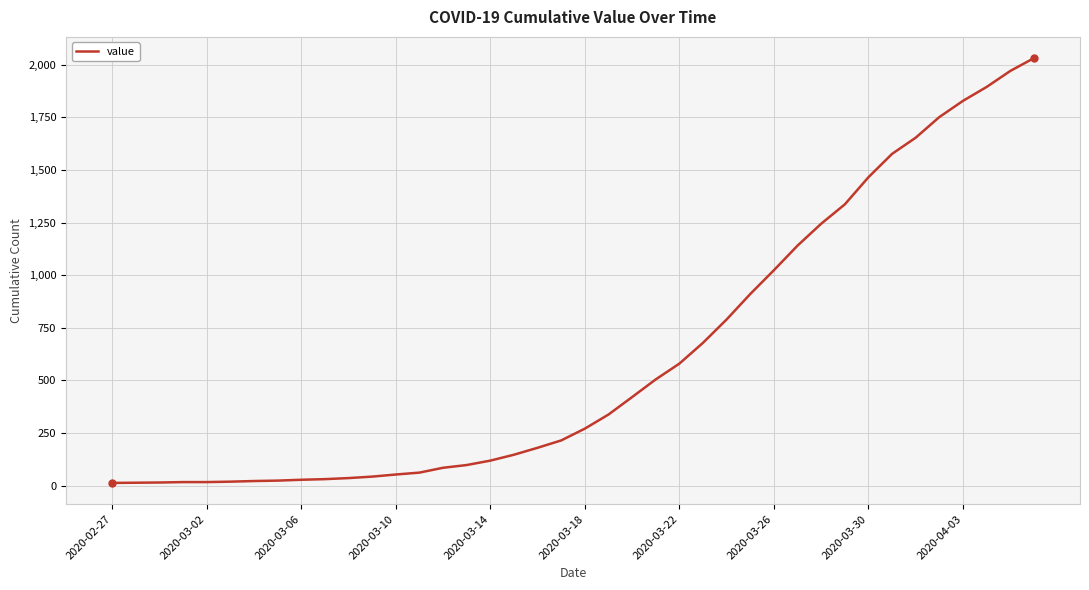

What is the greatest value displayed?

2032